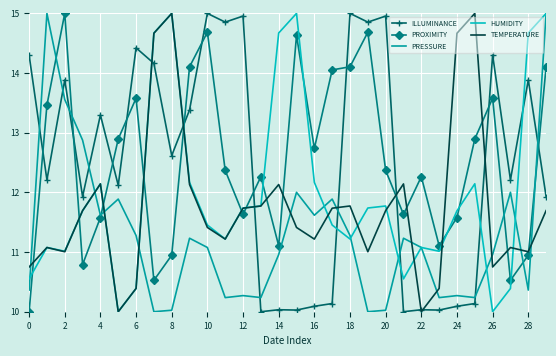

How many times do PROXIMITY and TEMPERATURE cross each other?

15